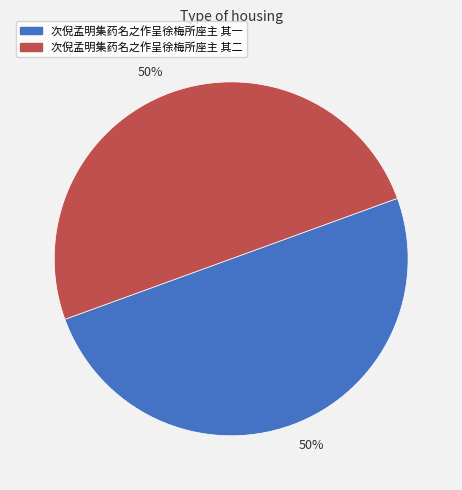

To the nearest percent, what is the average slice percentage?

50%